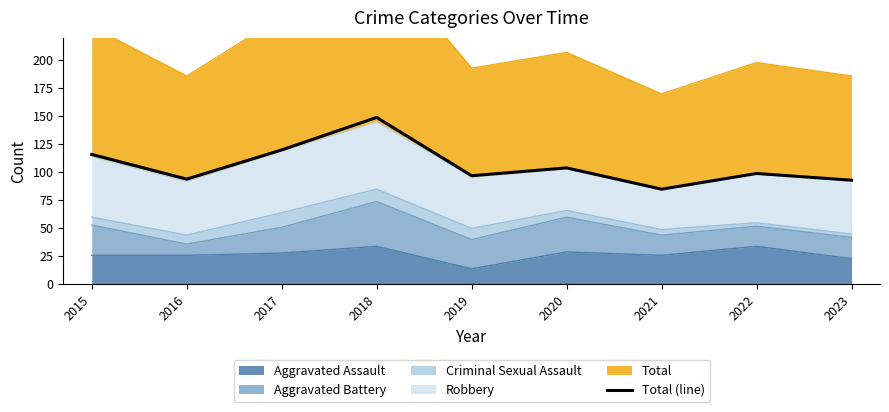

True or false: there are more than 2 points higher than both neighbors.

True